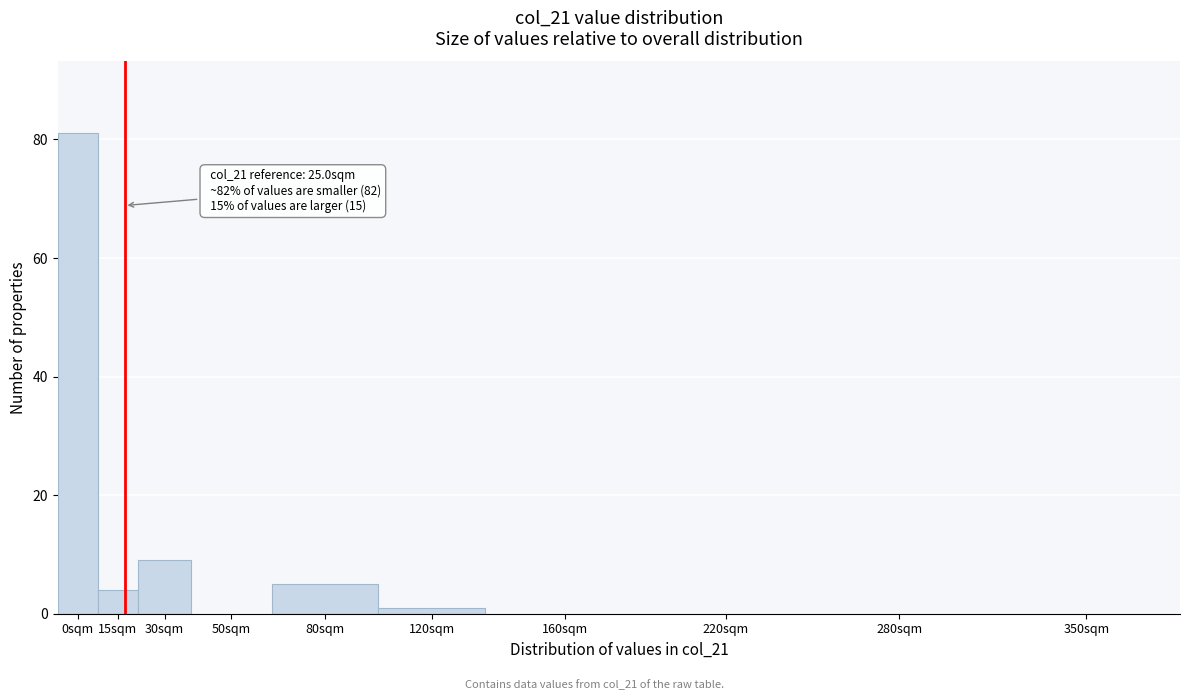

Reading left to right, transcribe all the data shown in this chart.

0sqm=81	15sqm=4	30sqm=9	50sqm=0	80sqm=5	120sqm=1	160sqm=0	220sqm=0	280sqm=0	350sqm=0